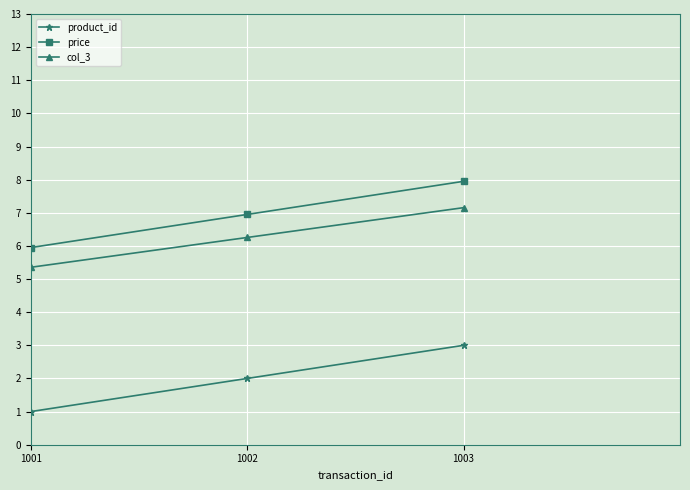

Which series has the largest total across all categories?

price